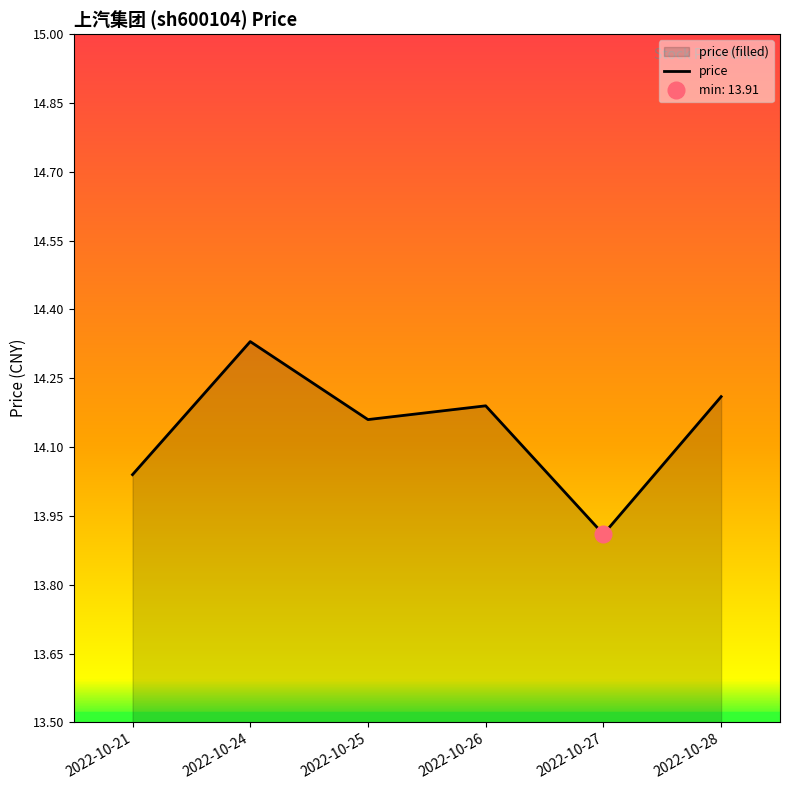

Approximately how many times larger is the value at 2022-10-25 compared to 2022-10-28?

1.0